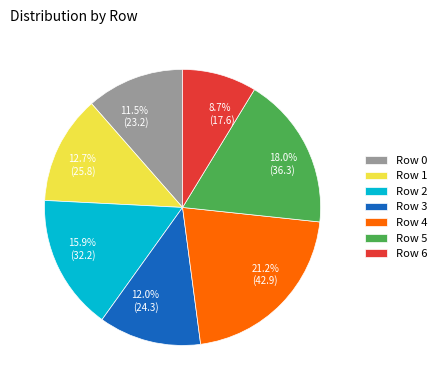

Does Row 4 represent more than half of the total?

No